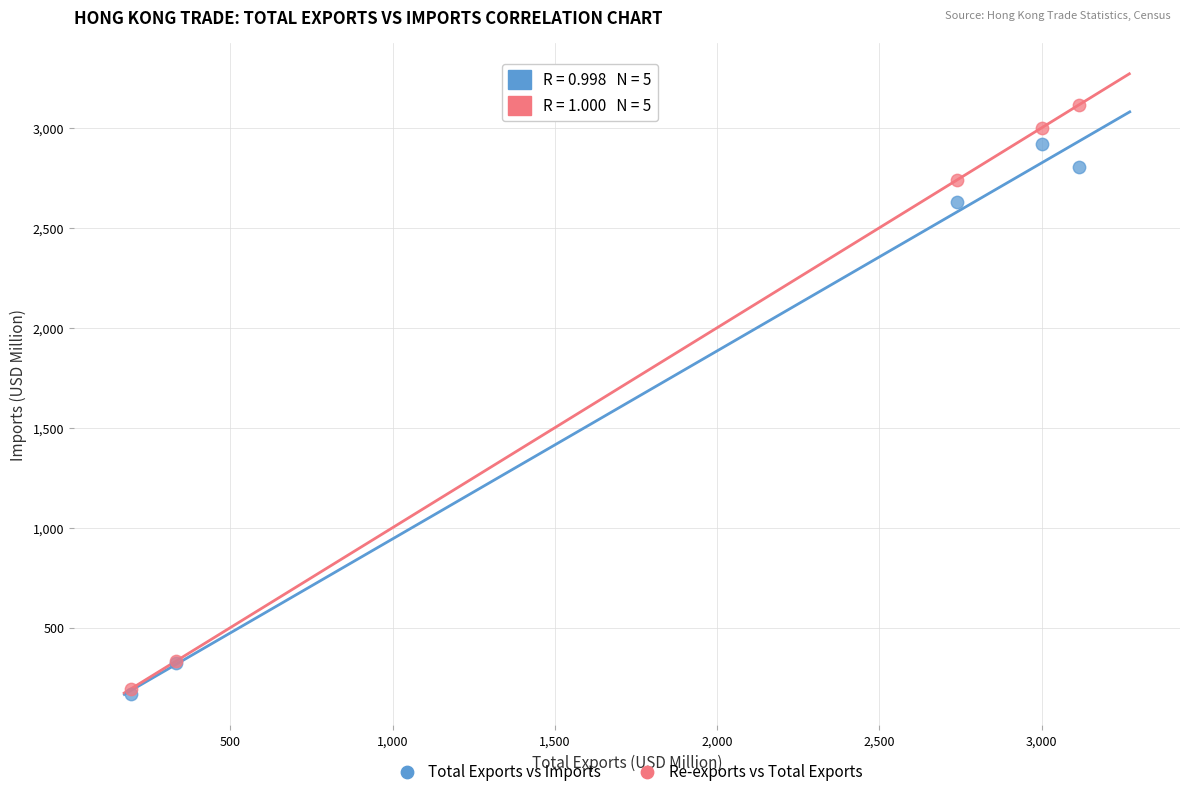

Which series reaches the maximum Y coordinate?

Re-exports vs Total Exports